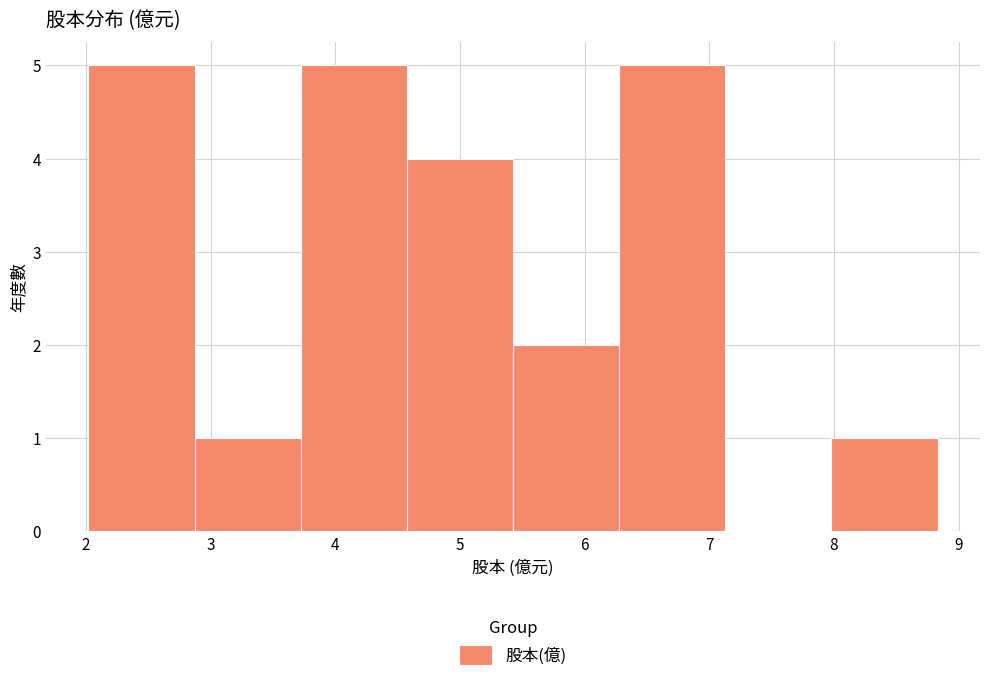

Reading left to right, list every bar in this chart as the range it spans on the x-axis followed by its height. Neither the bar edges nor the heights are printed on the chart, so give them approximately, as read against the axes.

2.0 to 2.9: 5
2.9 to 3.7: 1
3.7 to 4.6: 5
4.6 to 5.4: 4
5.4 to 6.3: 2
6.3 to 7.1: 5
7.1 to 8.0: 0
8.0 to 8.8: 1